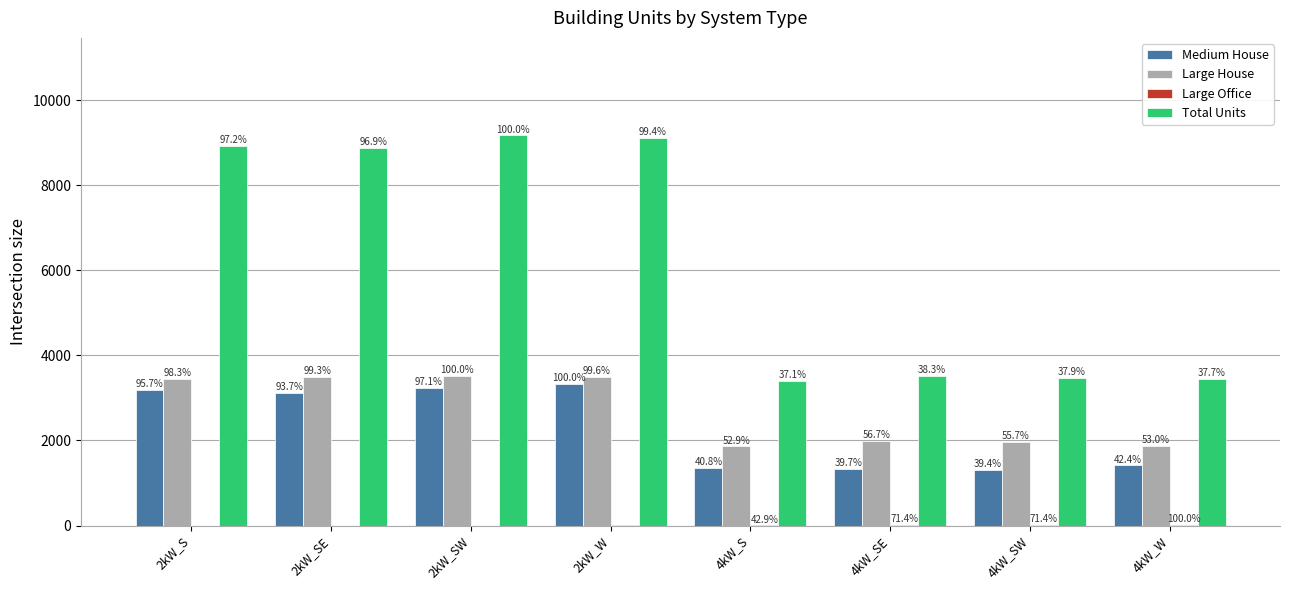

How many groups of bars are there?

8